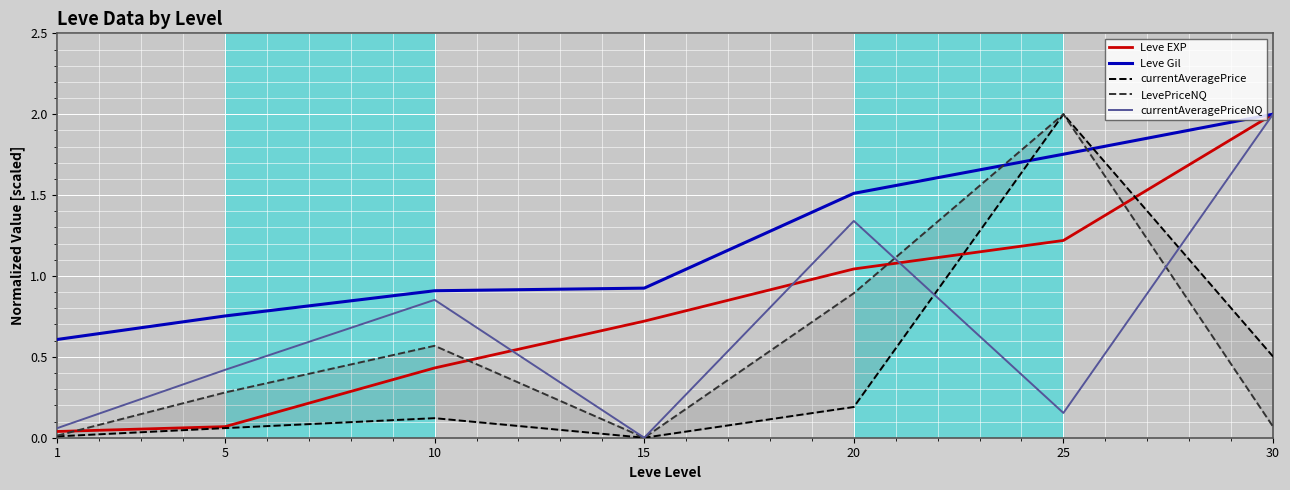

Rank the series by their maximum value, from highest to lowest.

Leve EXP, Leve Gil, currentAveragePrice, LevePriceNQ, currentAveragePriceNQ